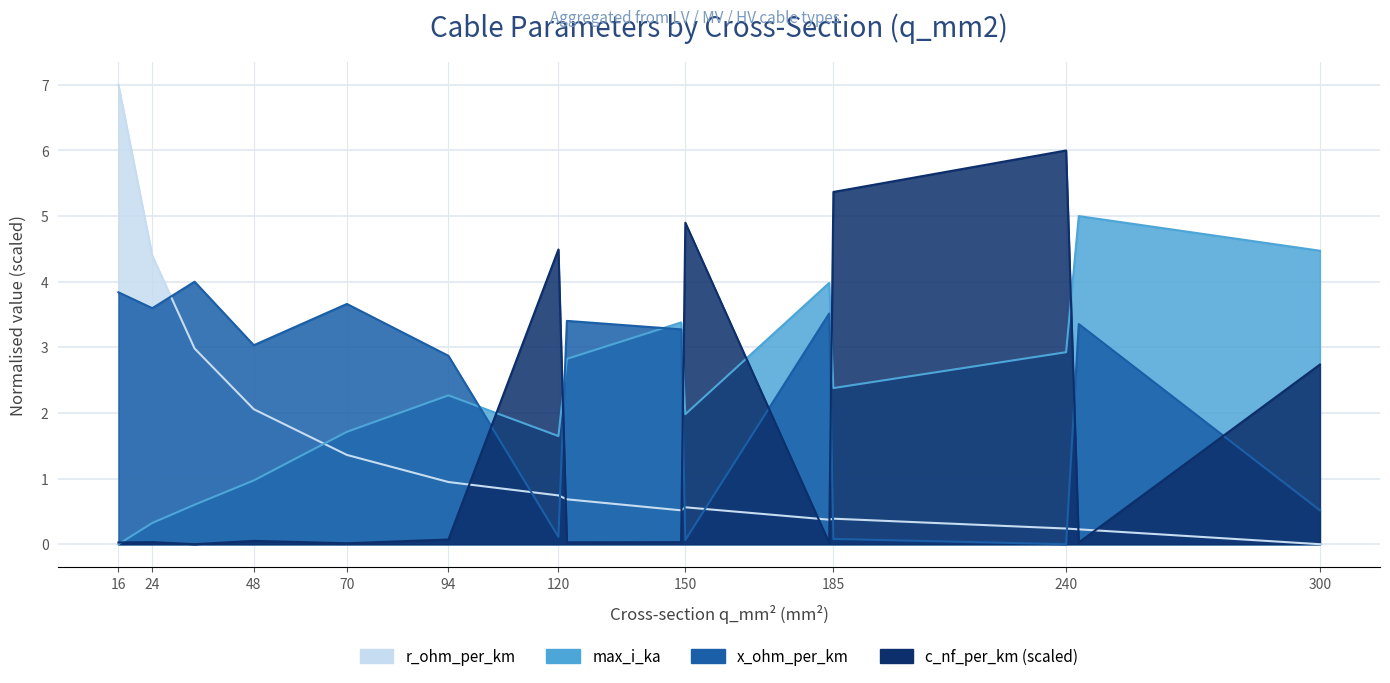

Is the value of r_ohm_per_km at 150 greater than the value of max_i_ka at 122?

No